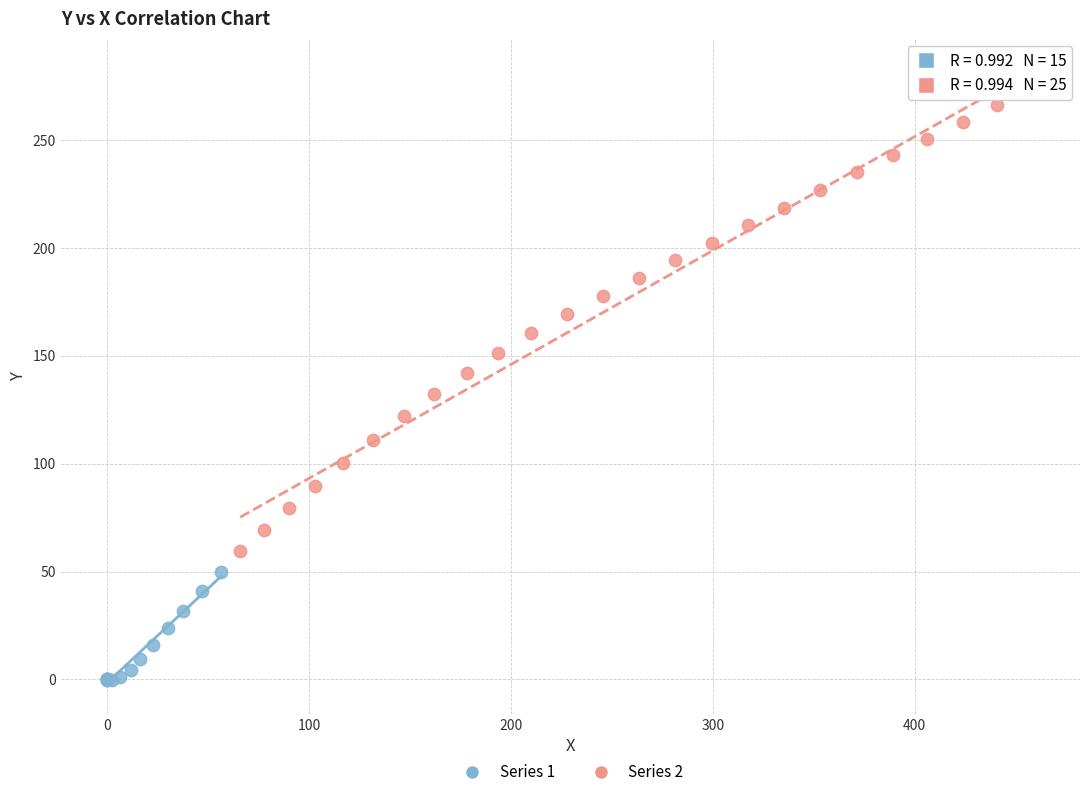

Which series has the largest Y range (max minus min)?

Series 2